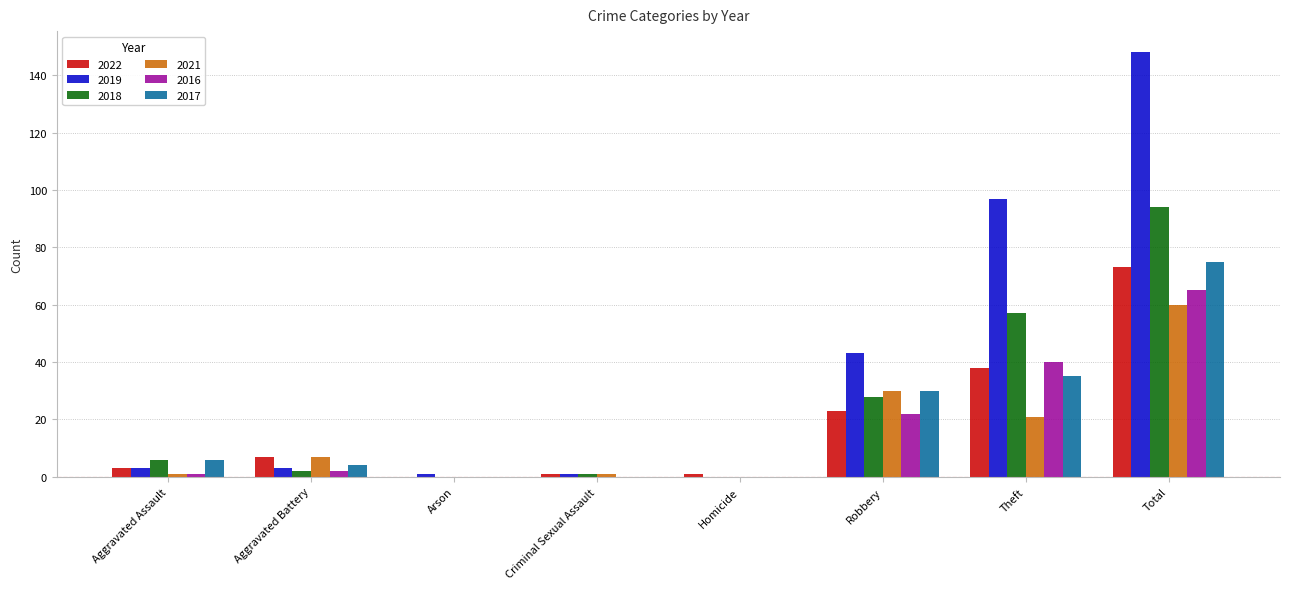

What is the sum of all 2018 values?

188